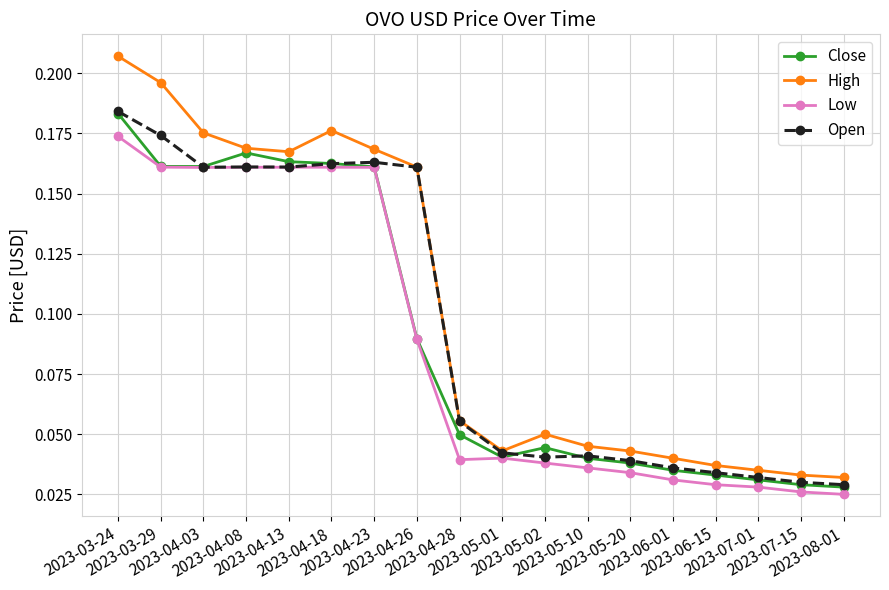

How many Open values are between 0 and 1?

18